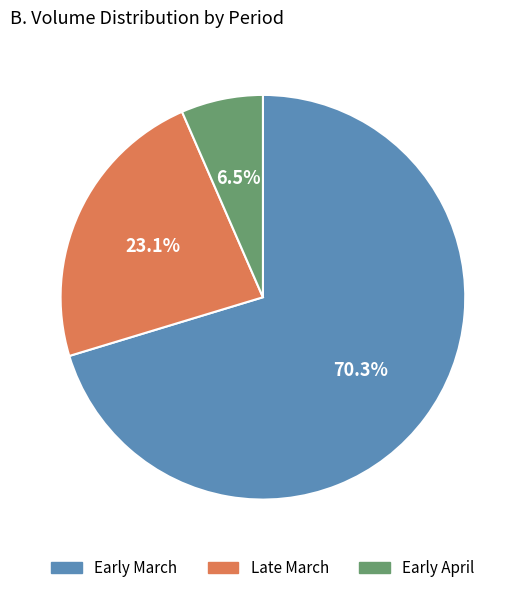

What is the ratio of the value at Early March to the value at Late March?

3.0